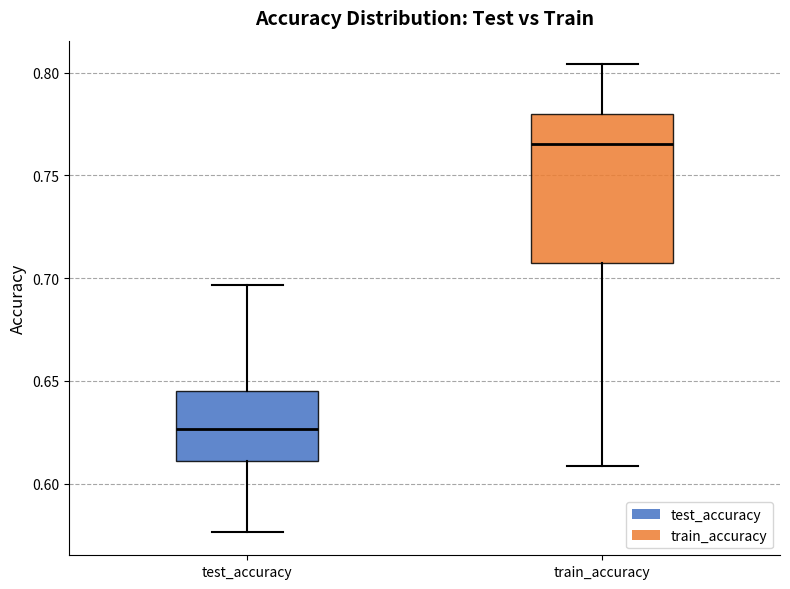

Comparing the boxes themselves (not the whiskers), which one is the tallest?

train_accuracy